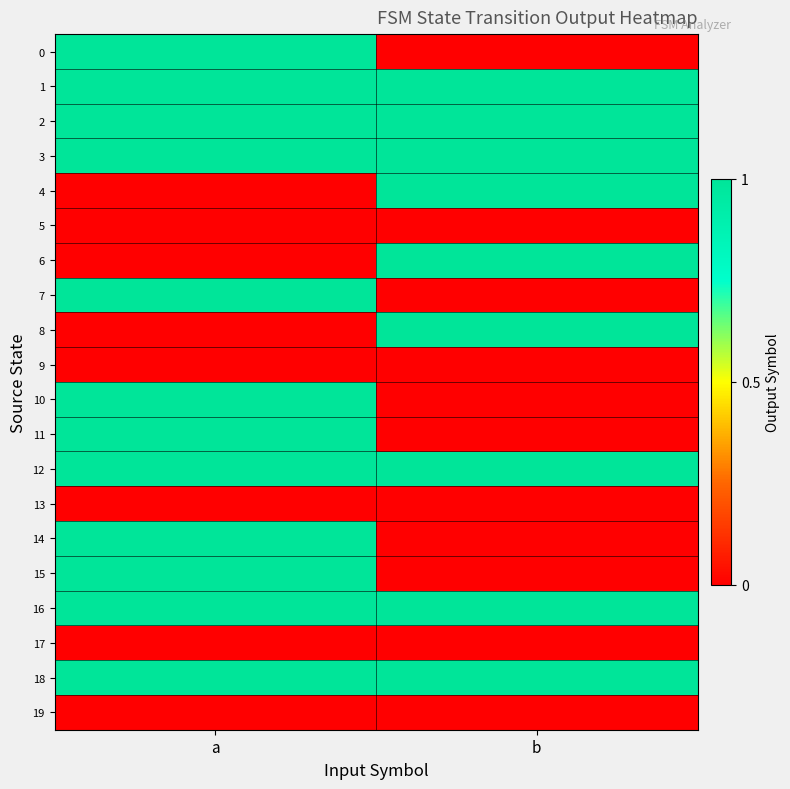

At which category does the chart reach its peak across all series?

a